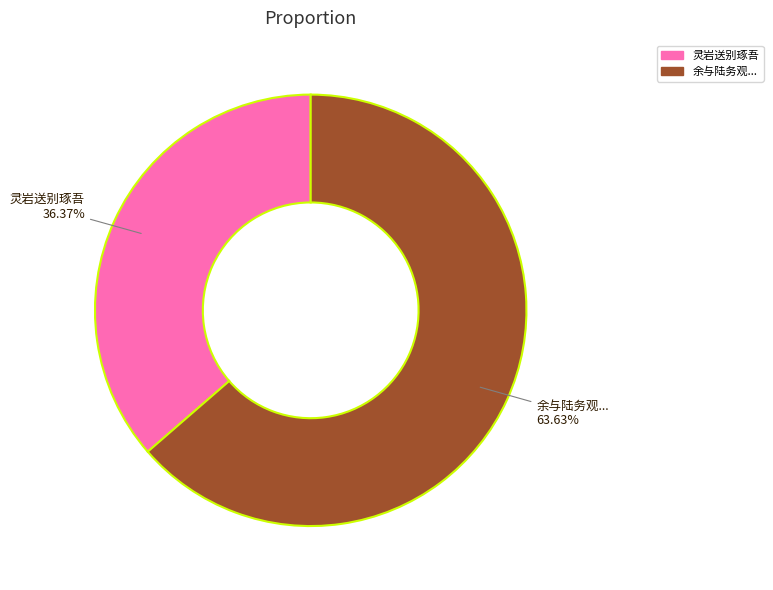

To the nearest percent, what is the average slice percentage?

50%